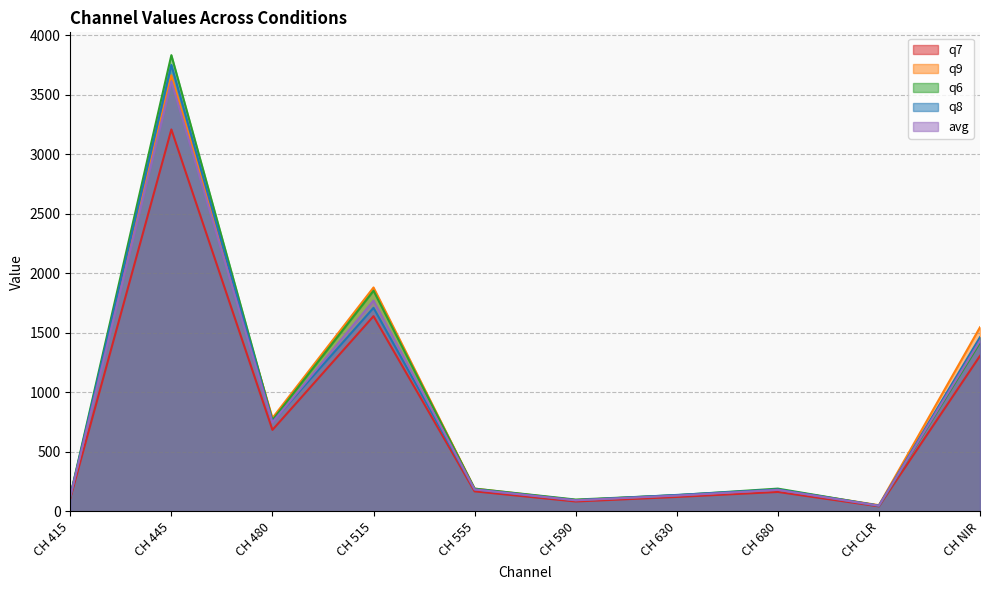

At how many categories does at least one series exceed 1525?

3